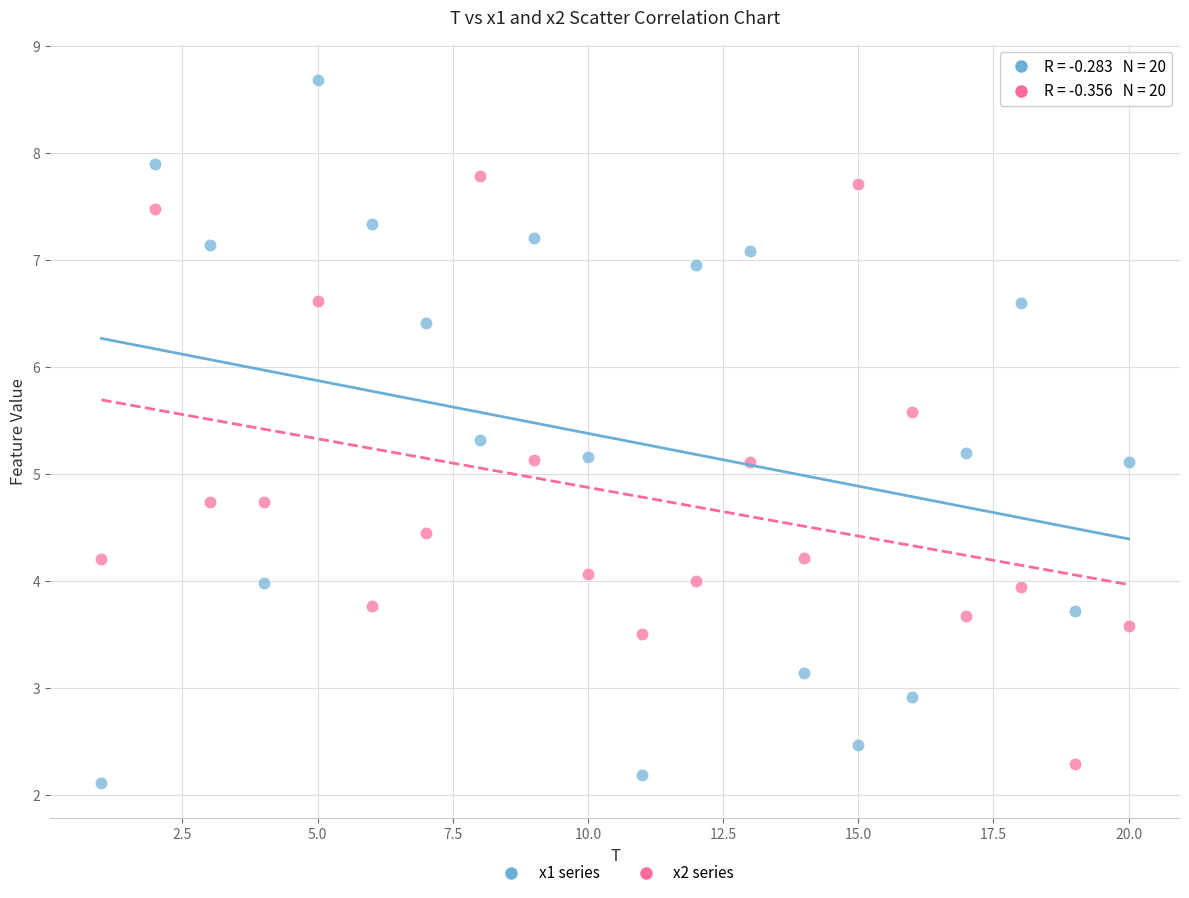

What are all the series names shown in the legend?

x1 series, x2 series